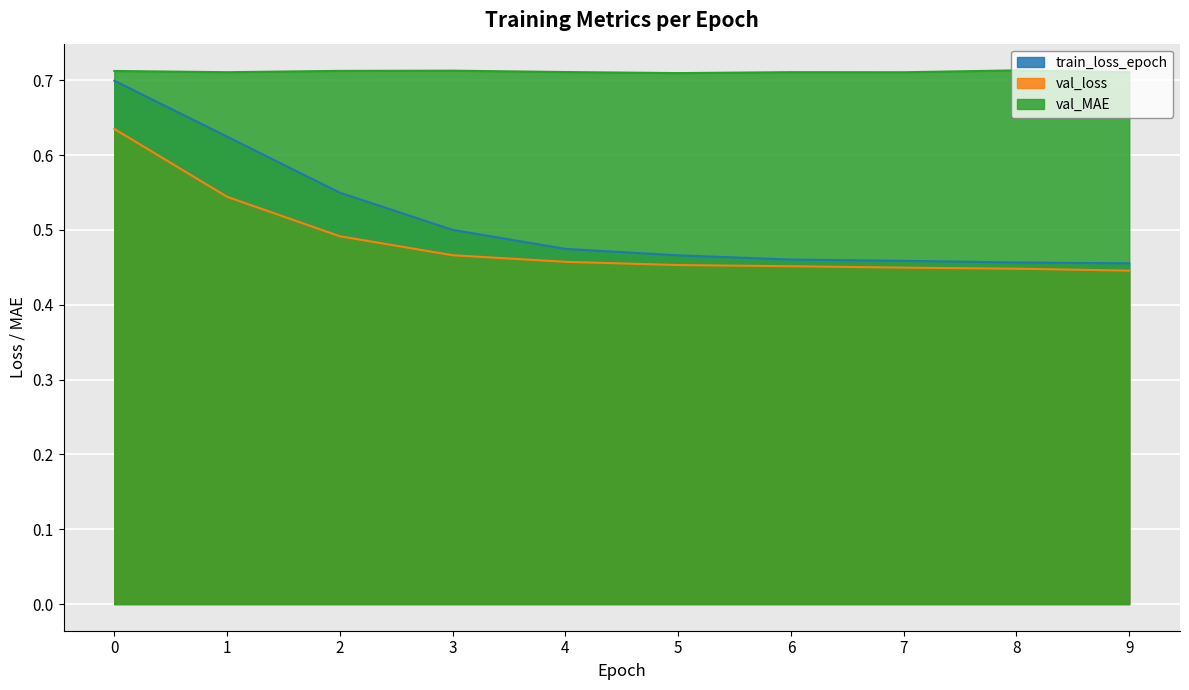

Between 1 and 4, which series saw the biggest shift?

train_loss_epoch